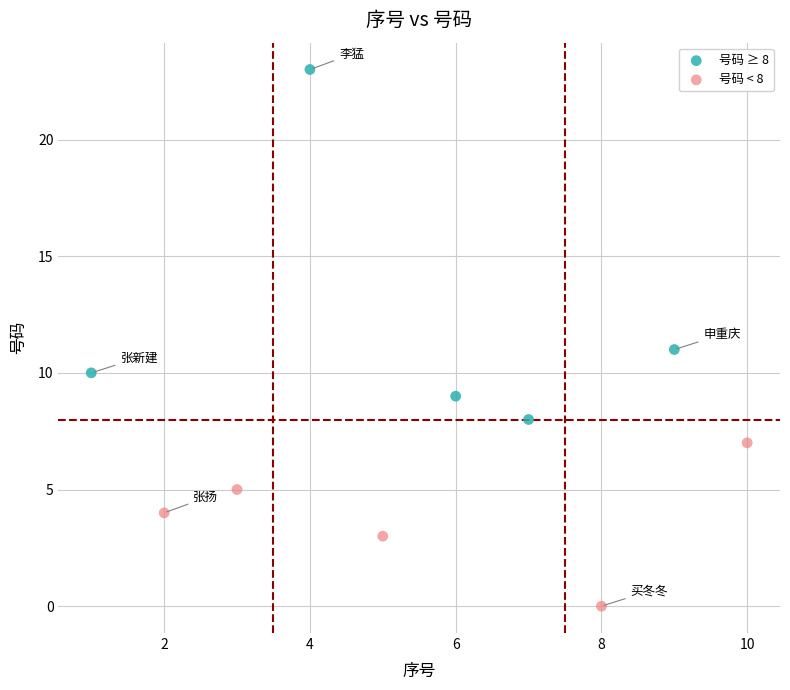

Which series reaches the minimum Y coordinate?

号码 < 8